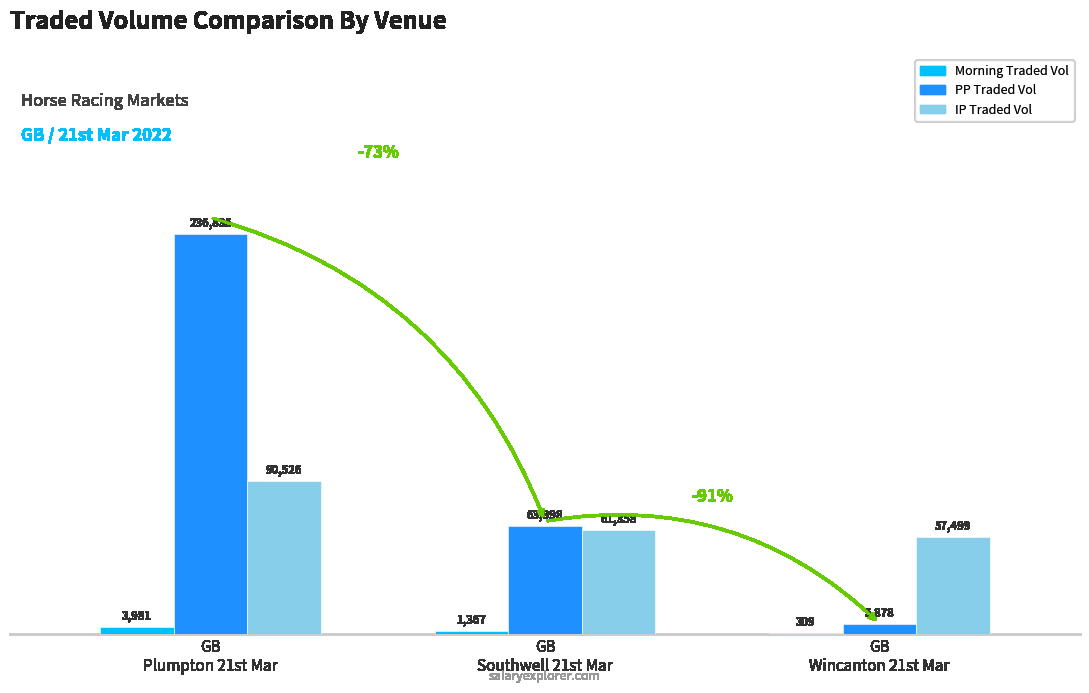

What is the highest value of the IP Traded Vol series?

90525.6